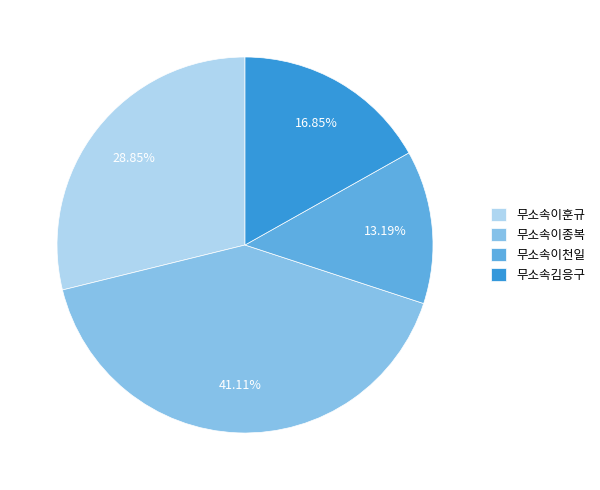

To the nearest percent, what is the difference between the 무소속김응구 and 무소속이천일 slice percentages?

4%